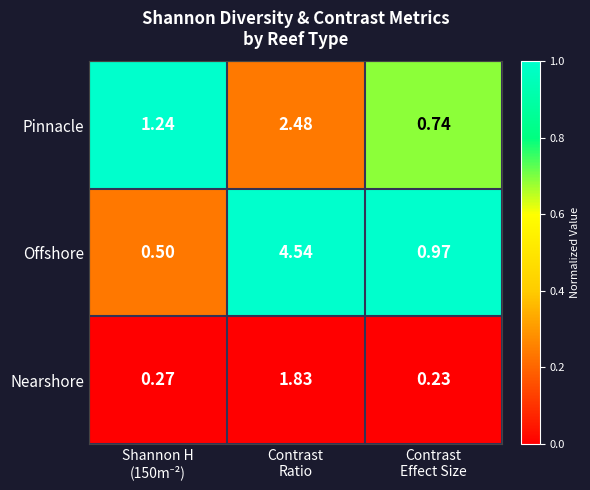

Rank the series by their maximum value, from highest to lowest.

Offshore, Pinnacle, Nearshore